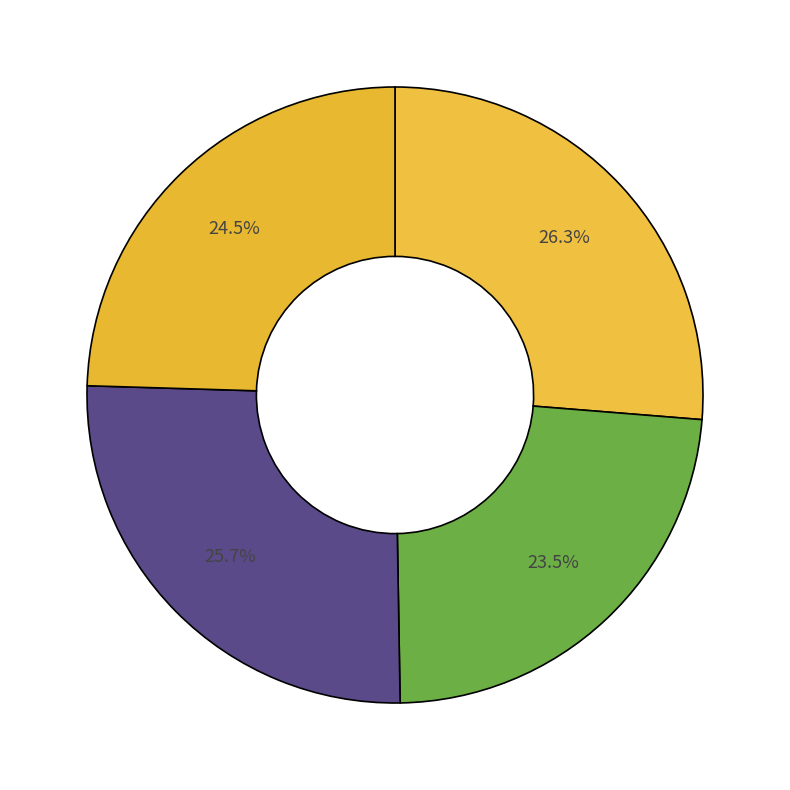

Count the number of slices in the pie.

4